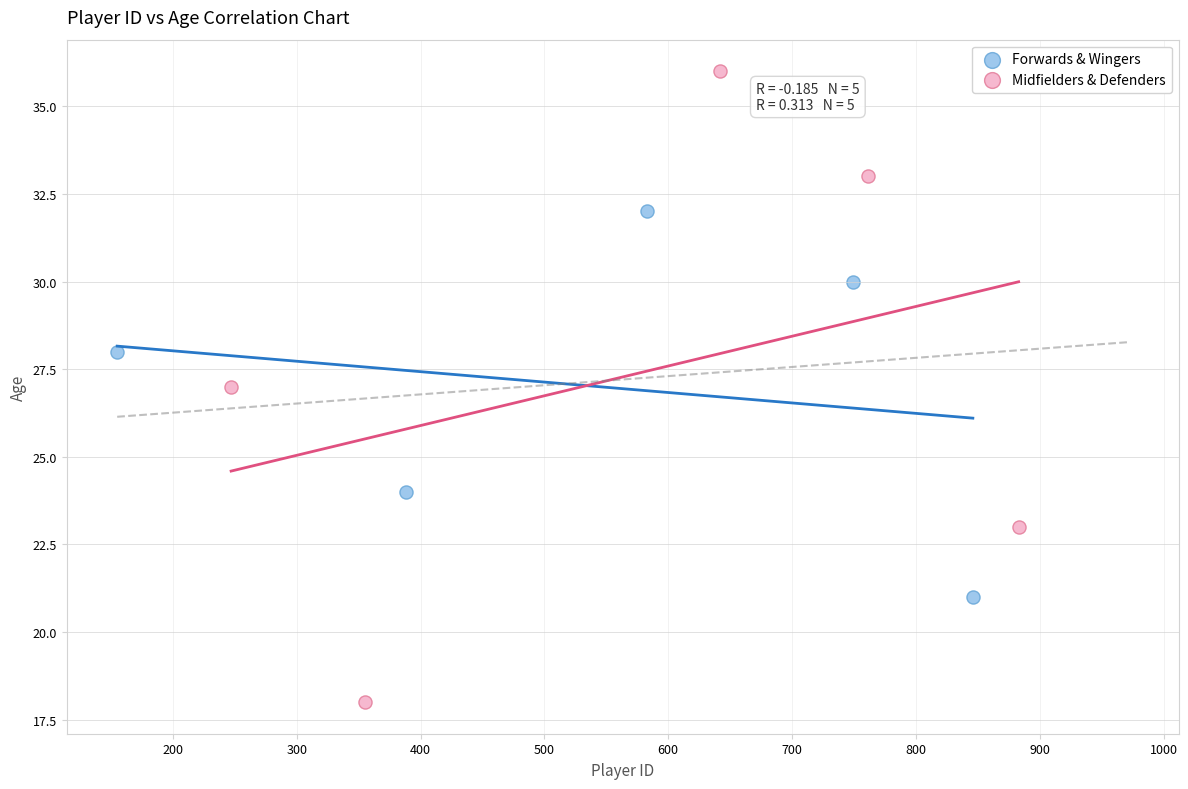

Which series reaches the minimum Y coordinate?

Midfielders & Defenders